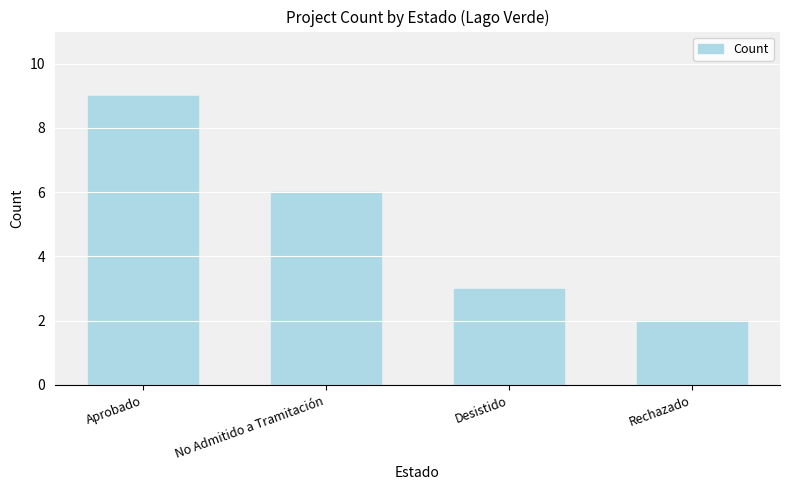

The chart shows a value of 3 at Rechazado. True or false?

False